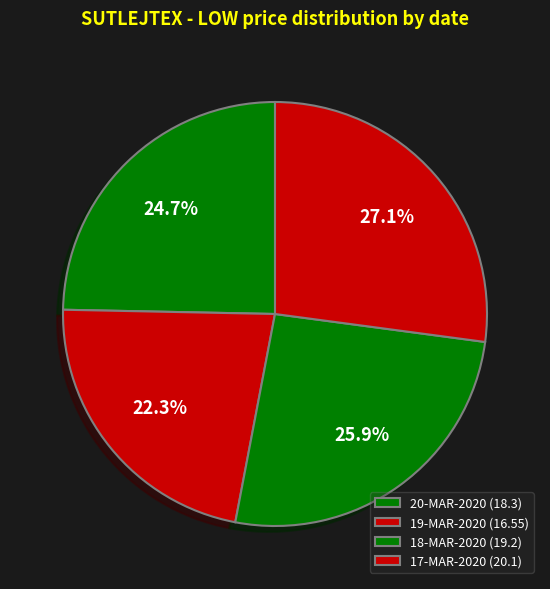

Do 17-MAR-2020 and 20-MAR-2020 together represent more than half of the pie?

Yes